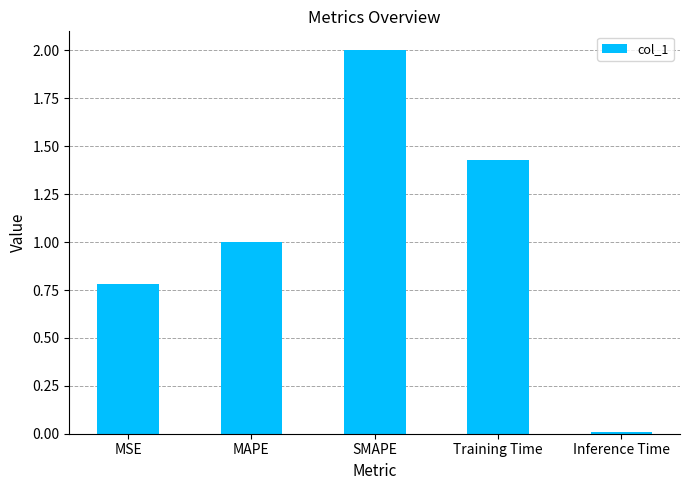

Rank the categories by value from lowest to highest.

Inference Time, MSE, MAPE, Training Time, SMAPE